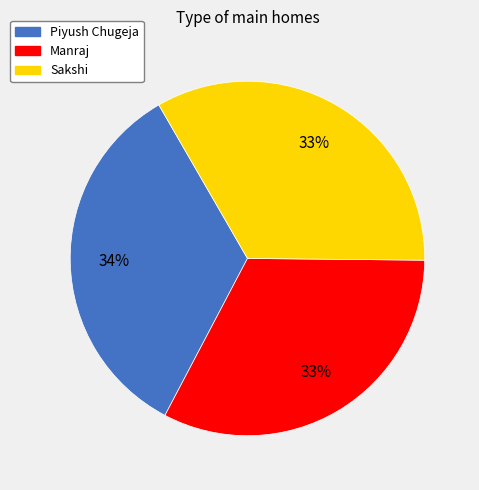

Does Manraj account for over 50% of the chart?

No